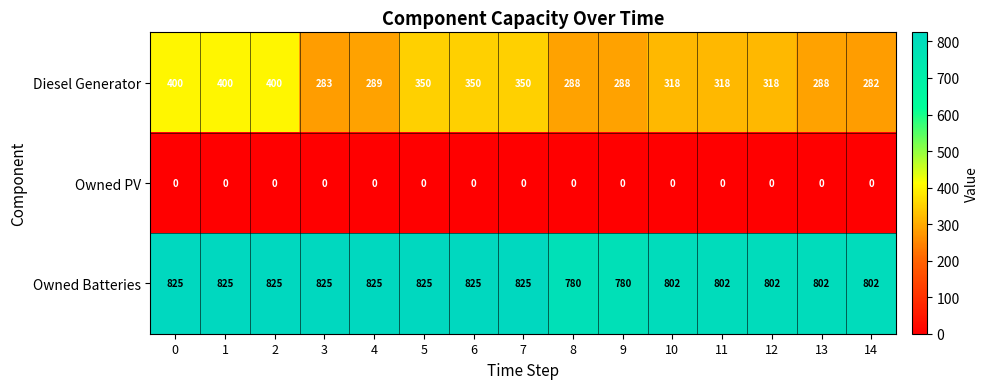

What is the sum of all Diesel Generator values?

4922